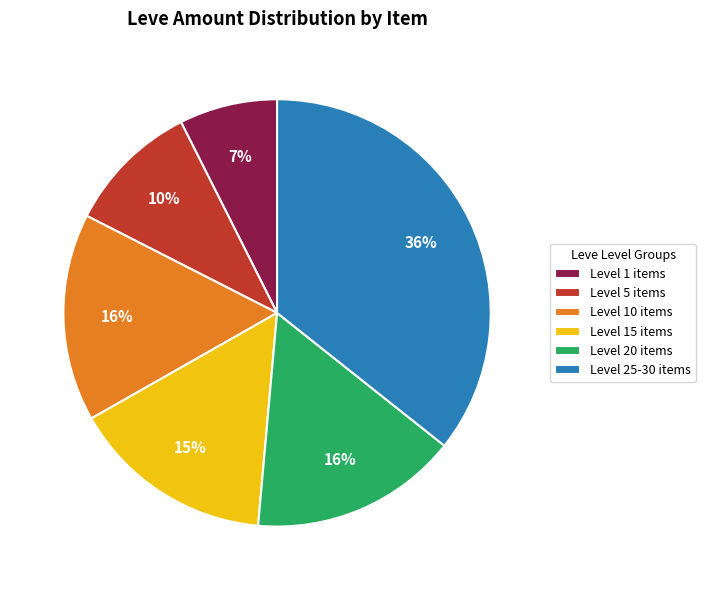

Which has a higher value, Level 10 items or Level 1 items?

Level 10 items